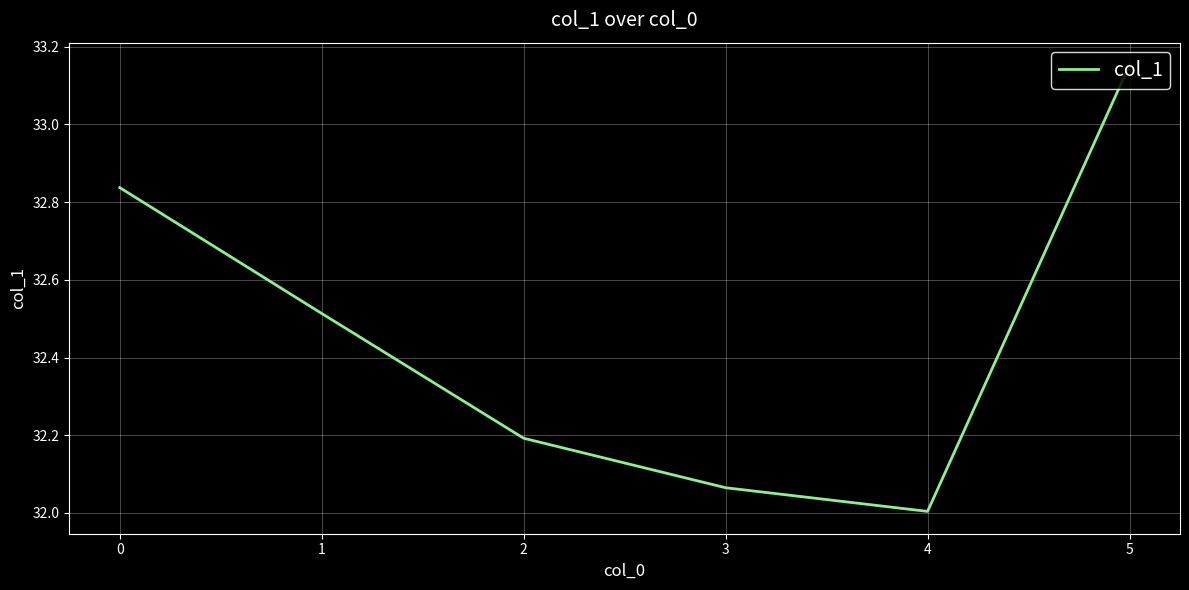

Which label corresponds to the smallest value in the chart?

4